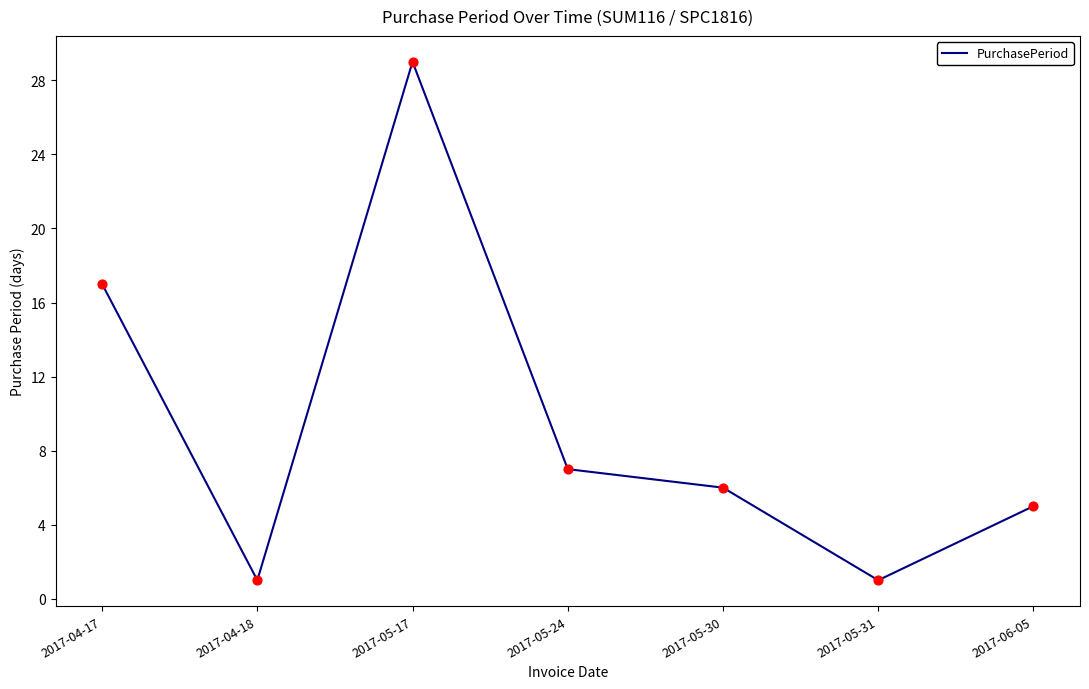

What is the ratio of the value at 2017-05-17 to the value at 2017-04-18?

29.0